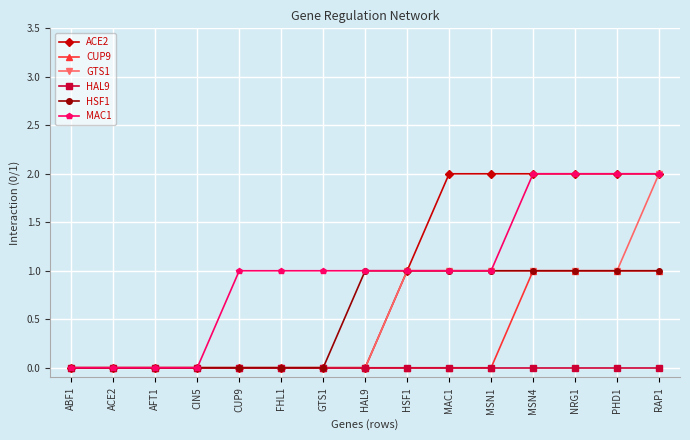

What is the label of the 1st point from the left?

ABF1